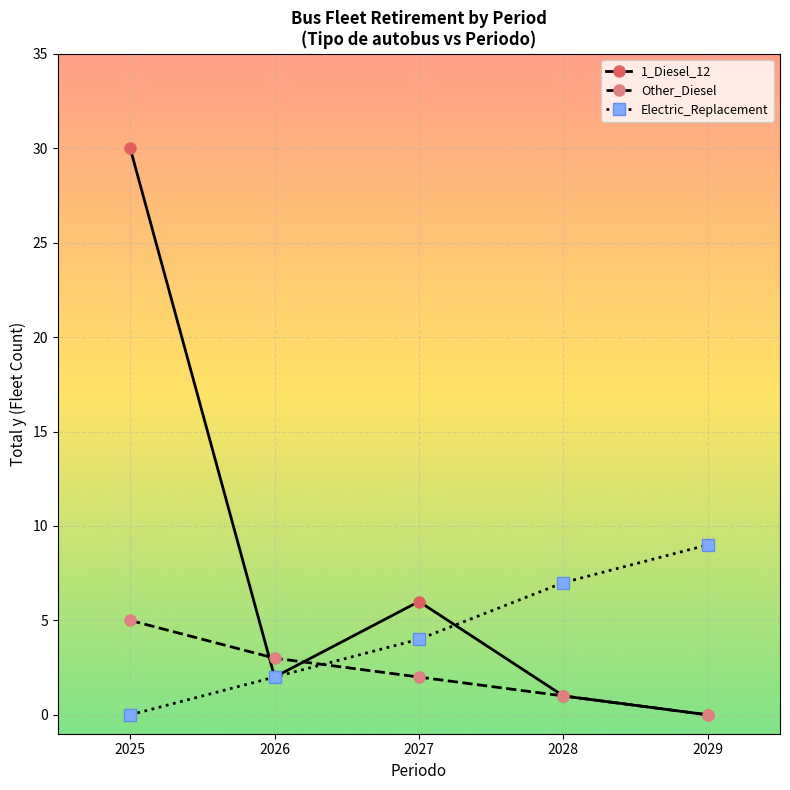

Reading left to right, extract all data points from this chart.

1_Diesel_12: 2025=30	2026=2	2027=6	2028=1	2029=0
Other_Diesel: 2025=5	2026=3	2027=2	2028=1	2029=0
Electric_Replacement: 2025=0	2026=2	2027=4	2028=7	2029=9